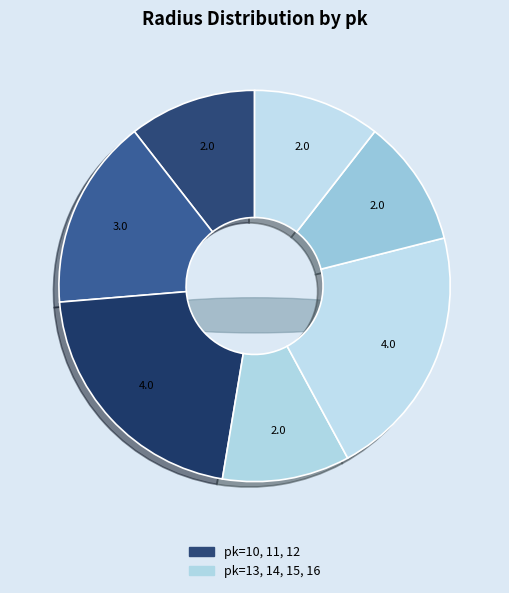

Is pk=11 the majority of the pie?

No